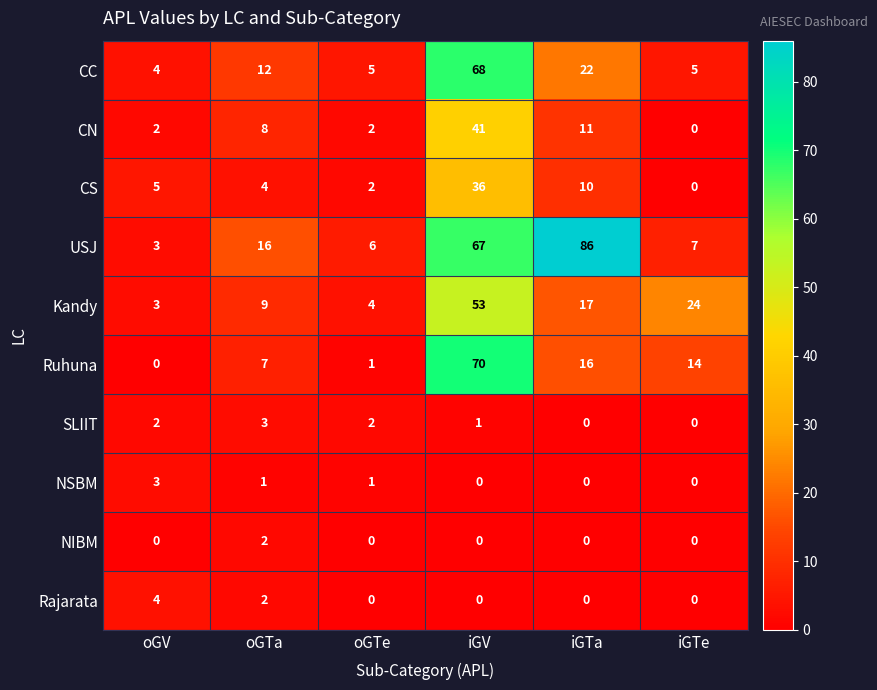

The Kandy series shows 5 at oGTe. True or false?

False